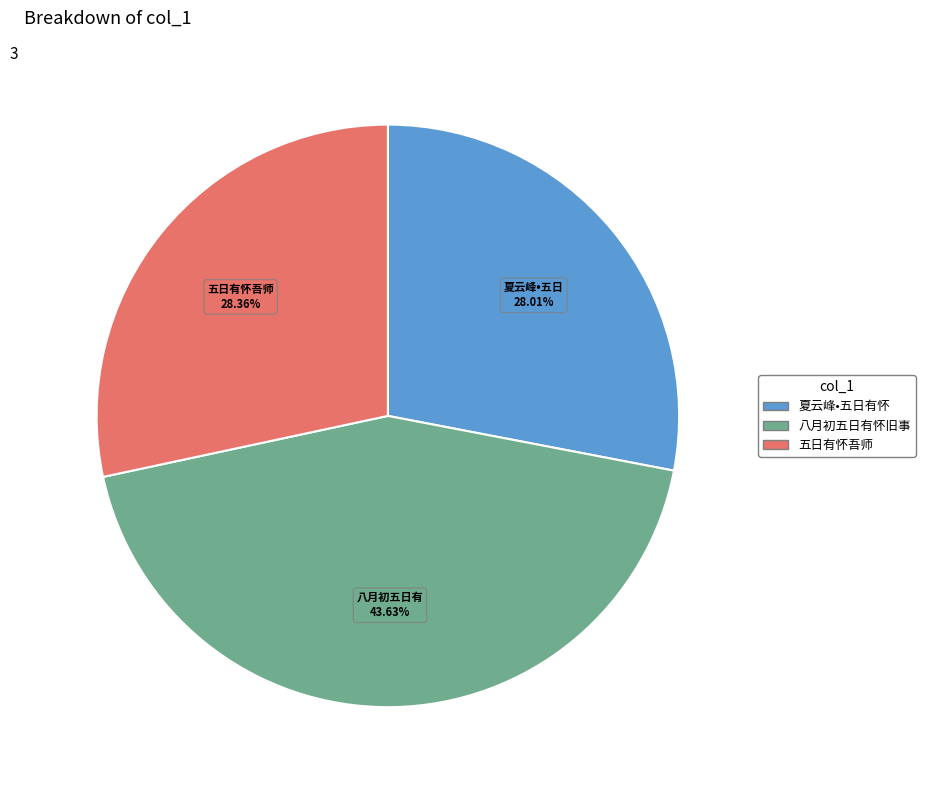

To the nearest percent, what is the average slice percentage?

33%